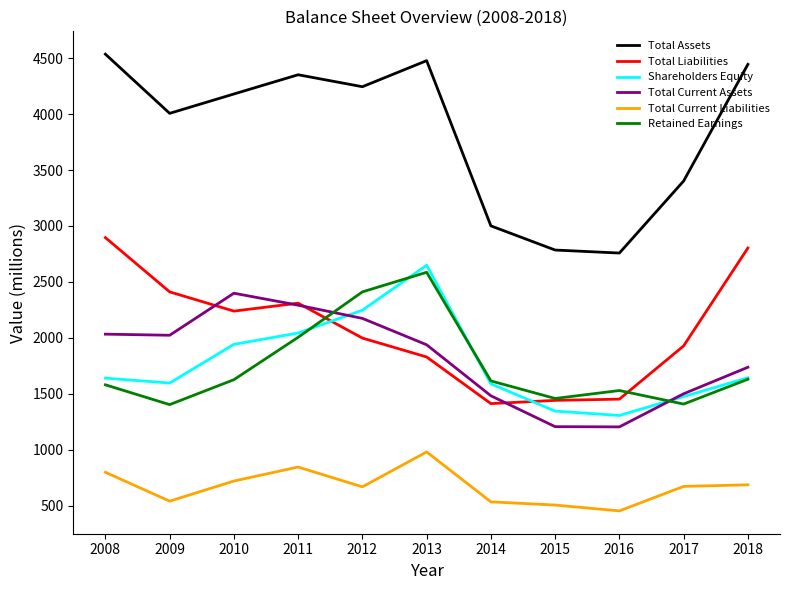

What is the highest value of the Shareholders Equity series?

2649